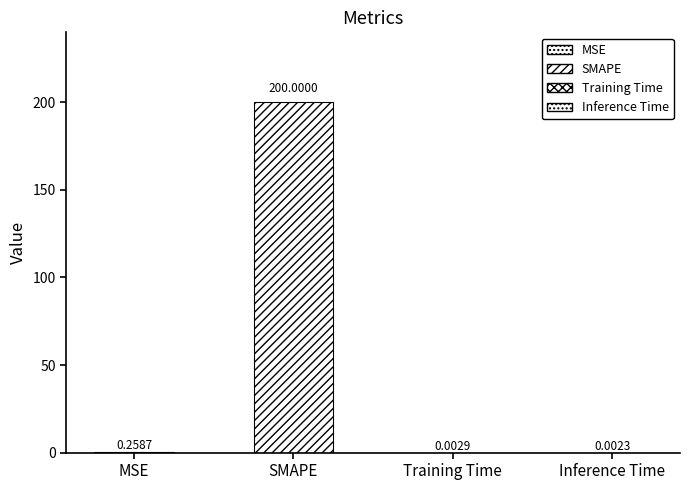

Which has a higher value, MSE or SMAPE?

SMAPE